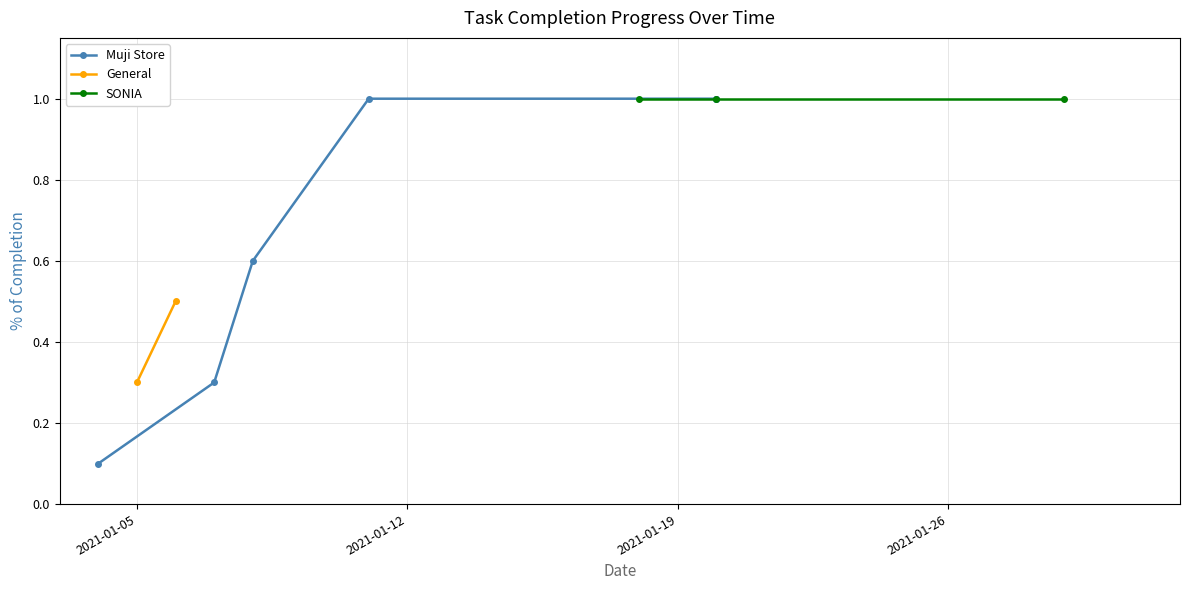

What is the average value?

0.7